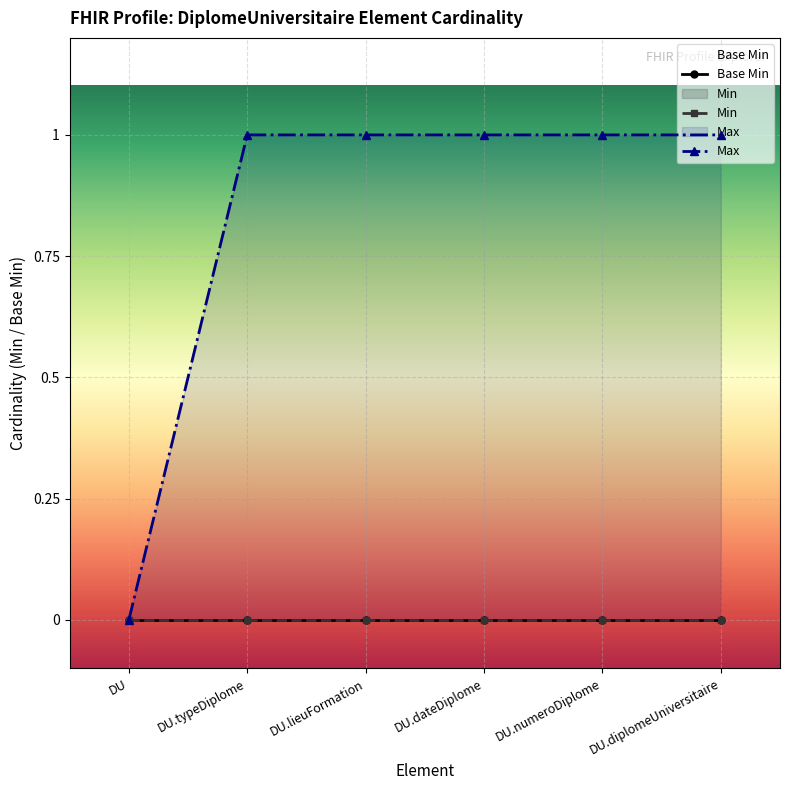

At DU.lieuFormation, list the series in order from largest to smallest.

Max, Base Min, Min